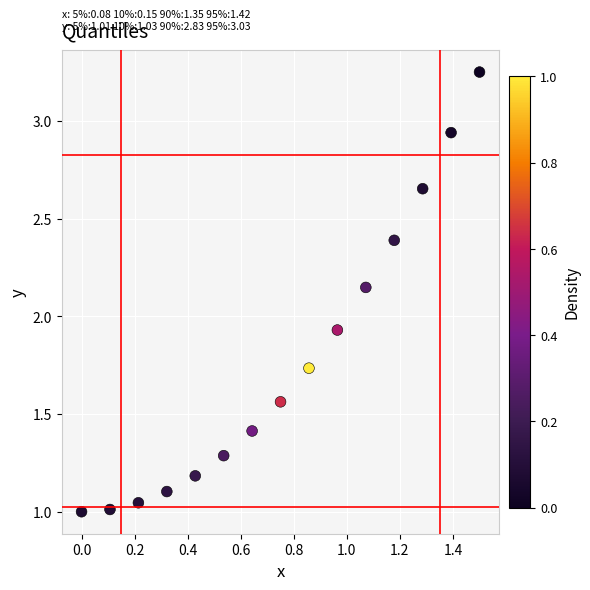

What is the range of X values (max minus min)?

1.5